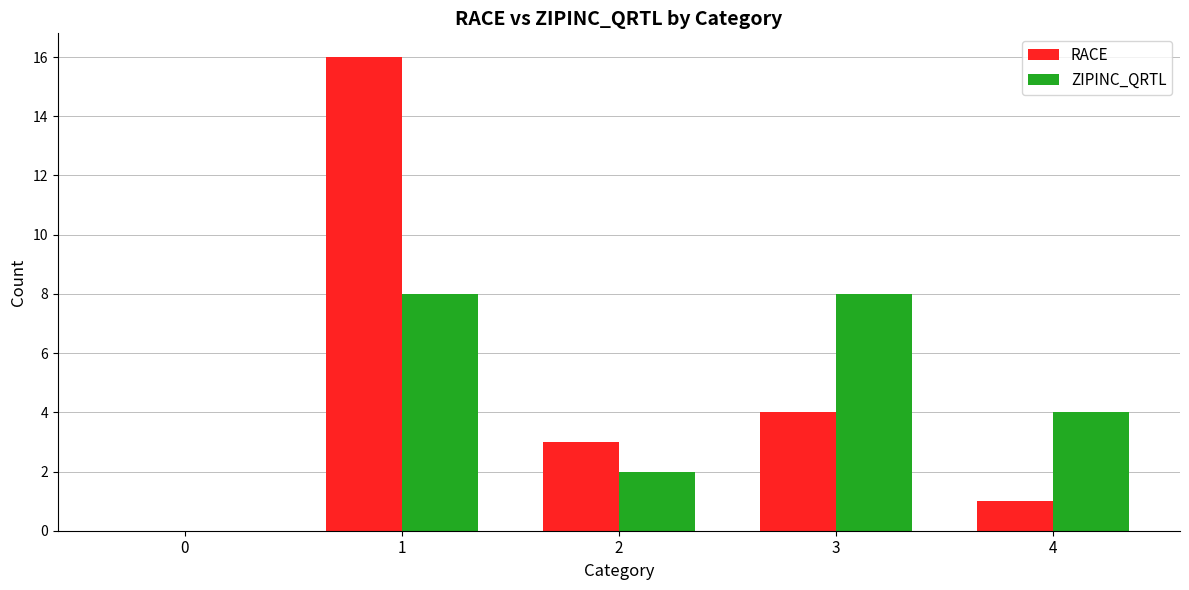

What are all the series names shown in the legend?

RACE, ZIPINC_QRTL